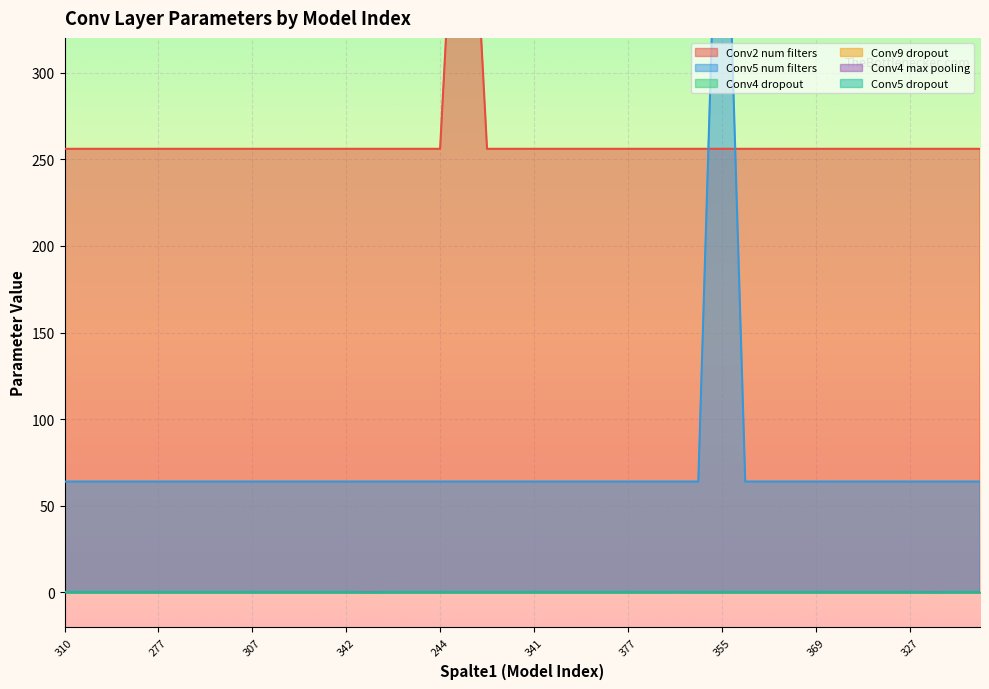

Rank the categories by Conv2 num filters value from highest to lowest.

389, 310, 385, 297, 387, 277, 317, 354, 370, 307, 313, 330, 290, 342, 398, 331, 302, 244, 380, 320, 341, 224, 304, 284, 377, 247, 207, 336, 355, 351, 271, 363, 369, 388, 360, 345, 327, 295, 262, 294